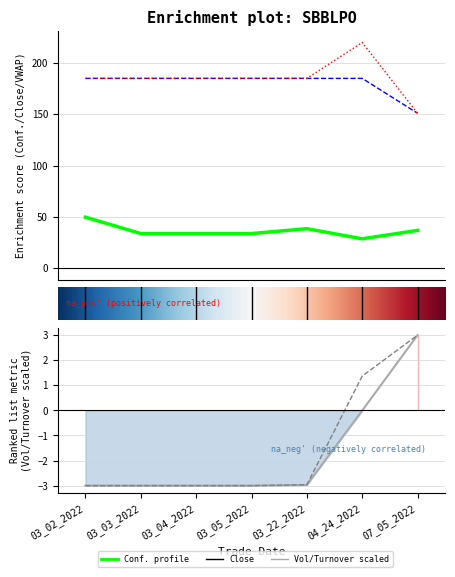

How many data points in Conf. are less than 33?

1